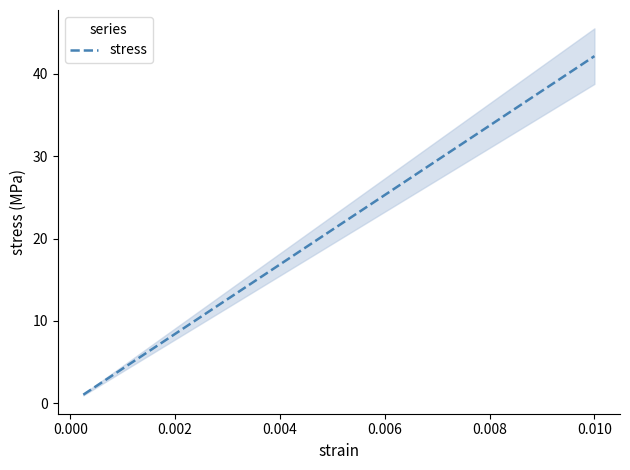

What is the minimum value for stress?

1.1